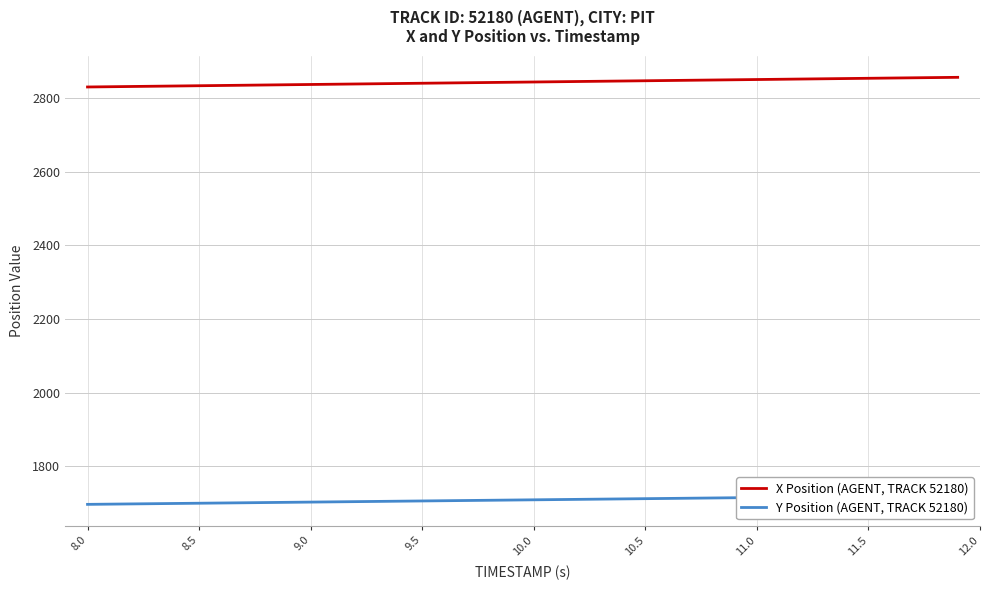

The X Position (AGENT, TRACK 52180) series shows 709.2 at 8.5. True or false?

False